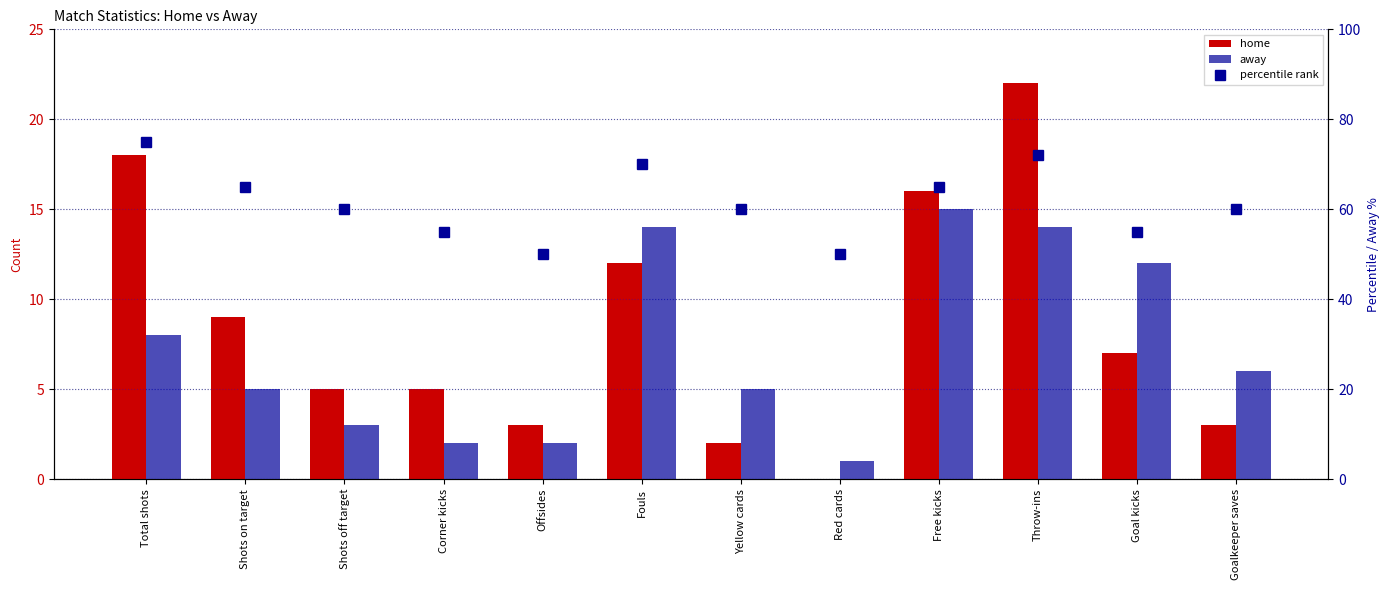

Where does the away series first go above 6?

Total shots